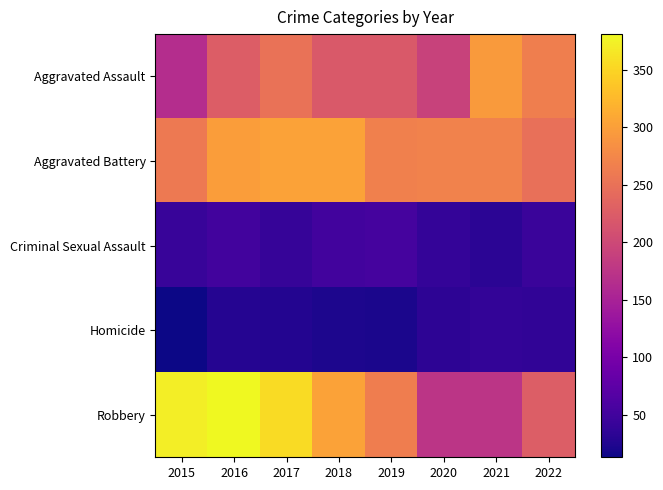

At which category is the sum across all series the highest?

2016